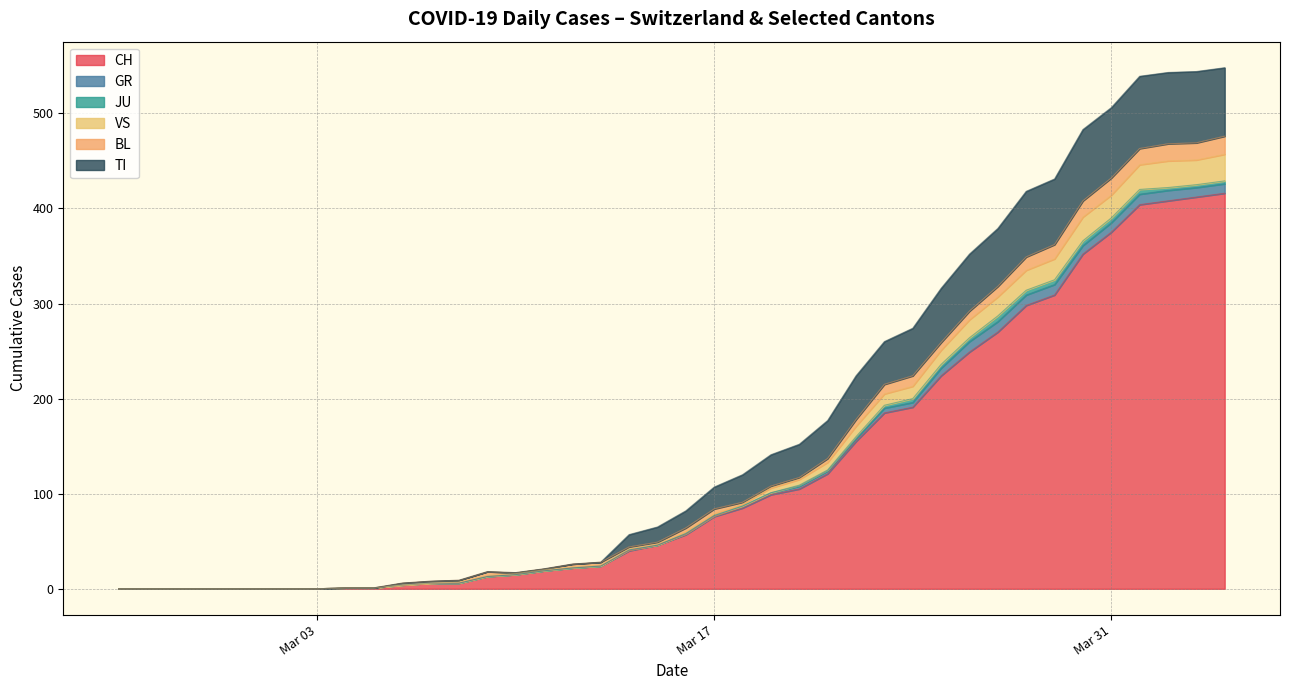

What is the maximum value for CH?

416